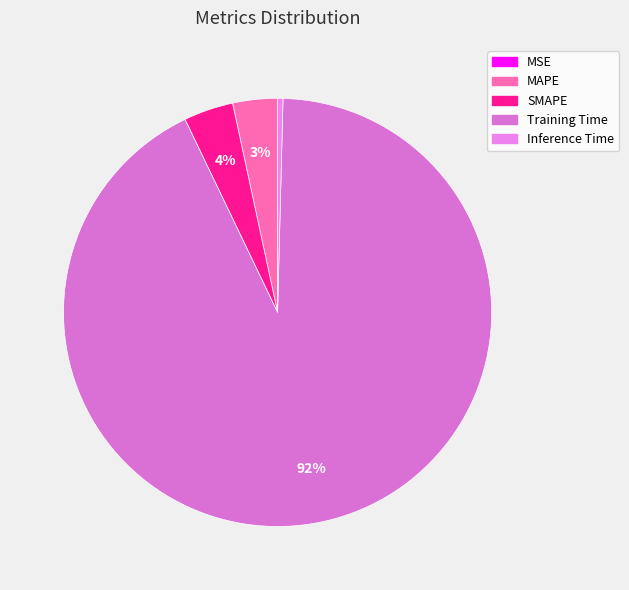

To the nearest percent, what is the difference between the Inference Time and Training Time slice percentages?

92%